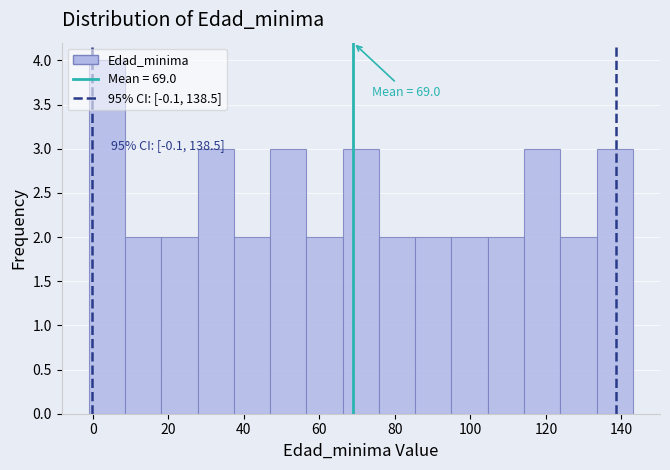

Which range on the x-axis has the tallest bar?

-1.0 to 8.6